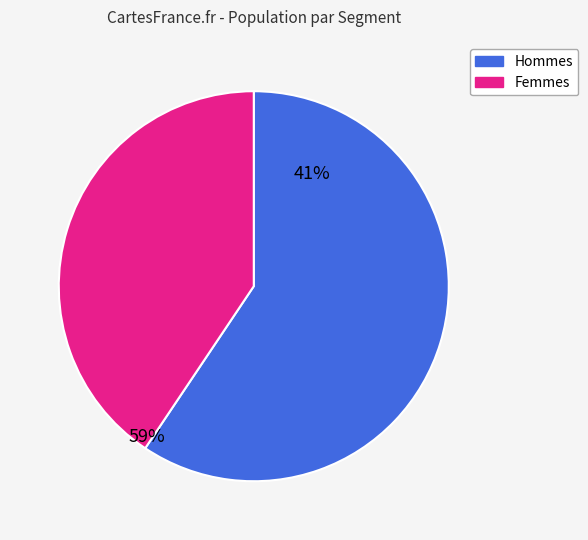

How many segments does this pie chart have?

2